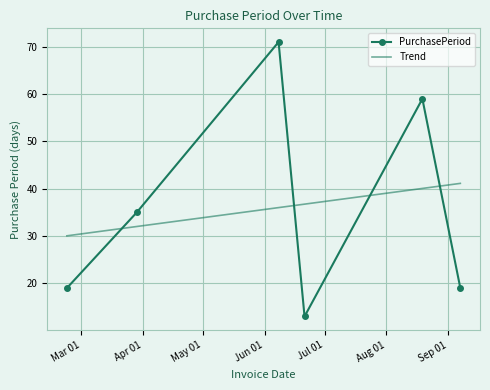

What value does the data have at 2016-02-23, to the nearest 5?

20